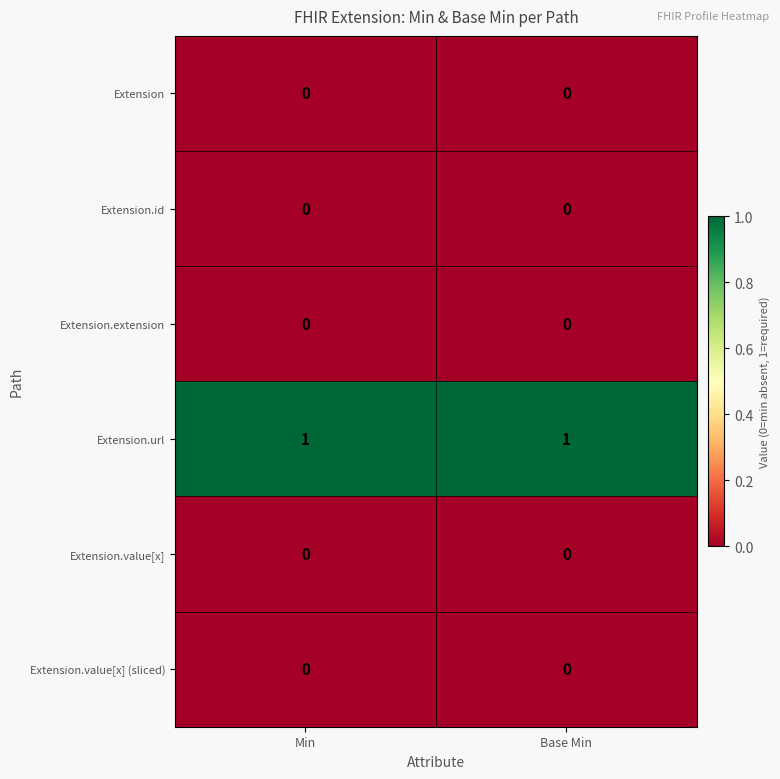

The Extension.url series shows 1 at Min. True or false?

True